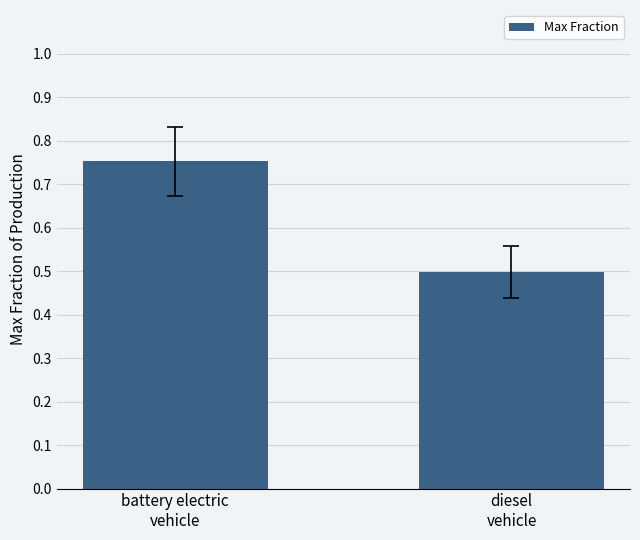

What is the sum of all values?

1.3